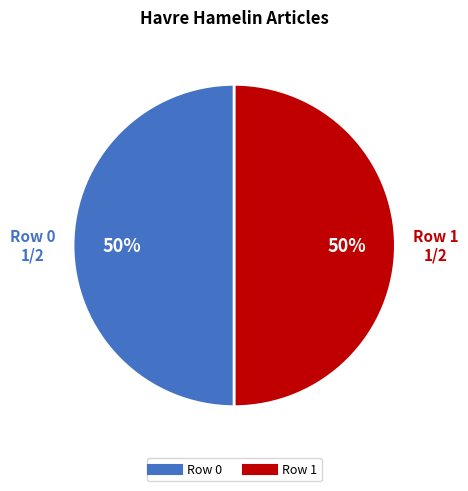

To the nearest percent, what is the difference between the Row 1 and Row 0 slice percentages?

0%